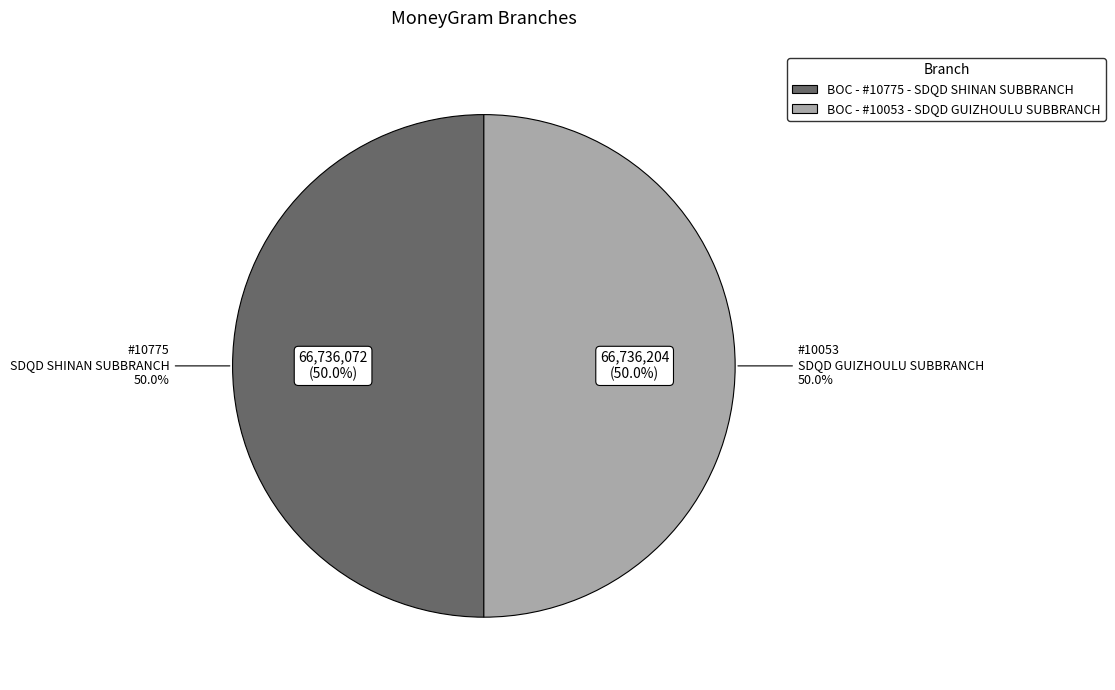

How many slices are in this pie chart?

2